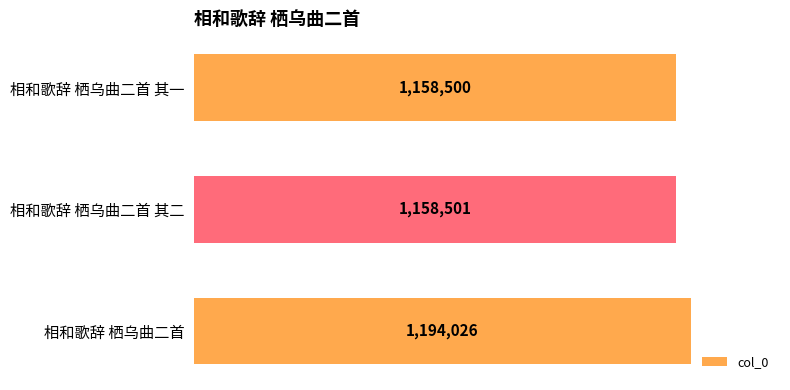

Does the chart contain any negative values?

No